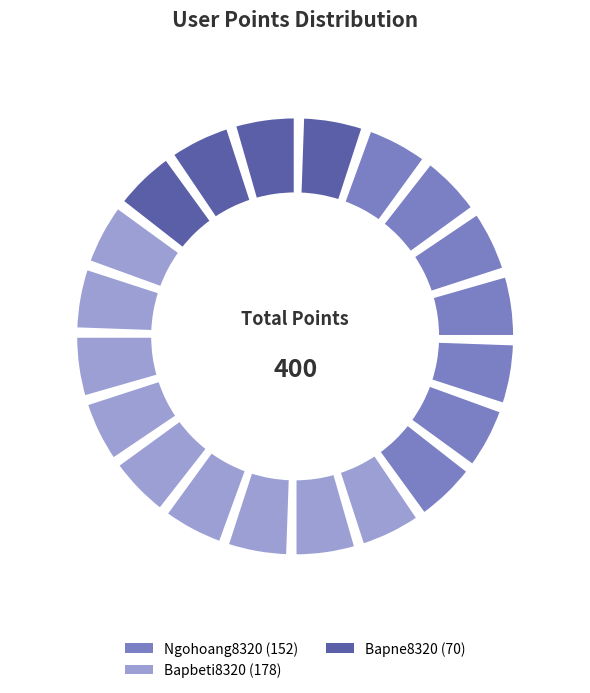

Combined, do Bapbeti8320 and Ngohoang8320 account for over 50%?

Yes